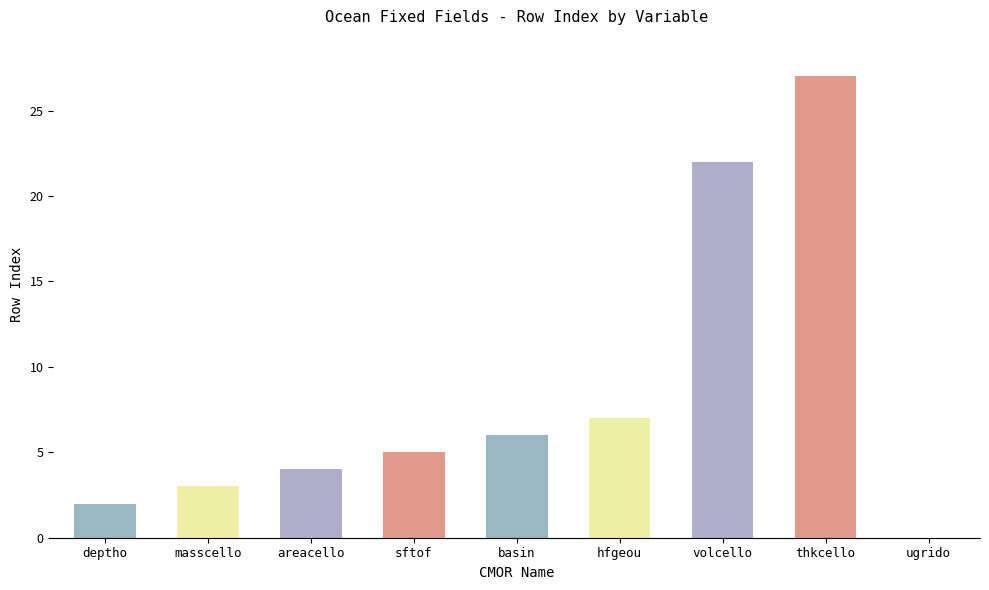

How many categories are shown in the chart?

9